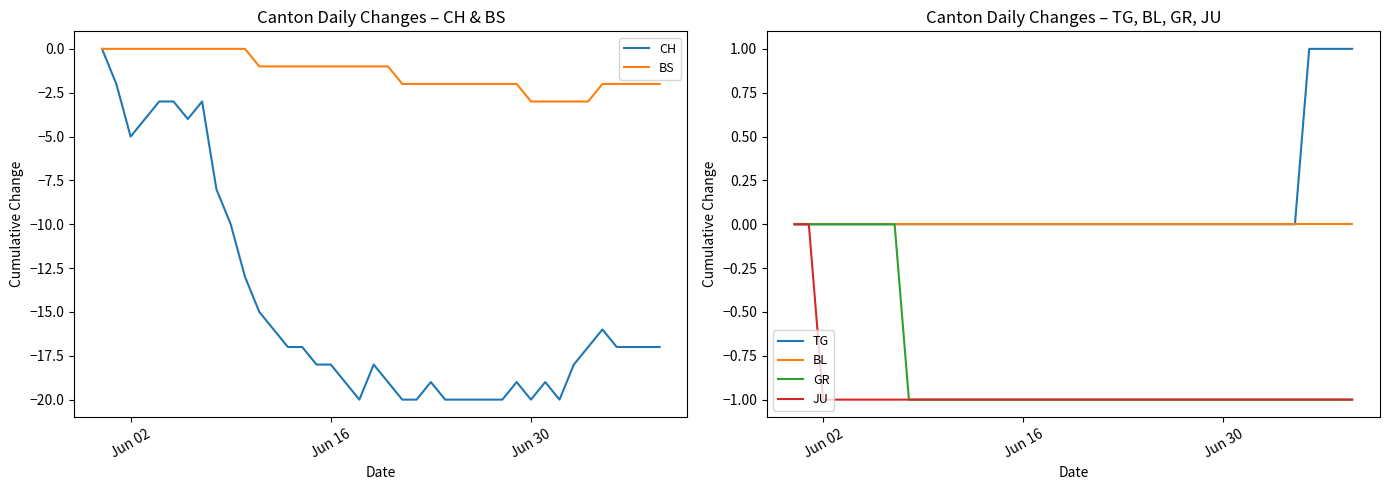

What is the value of the GR point at the 32nd from the left?

-1